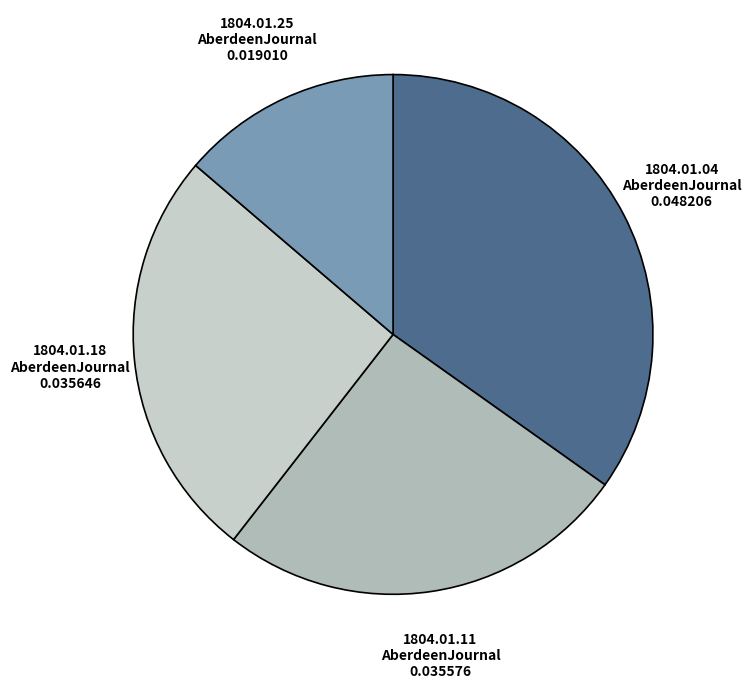

Does 1804.01.11 AberdeenJournal represent more than half of the total?

No